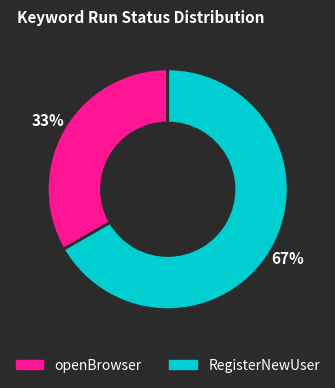

To the nearest percent, what is the average slice percentage?

50%